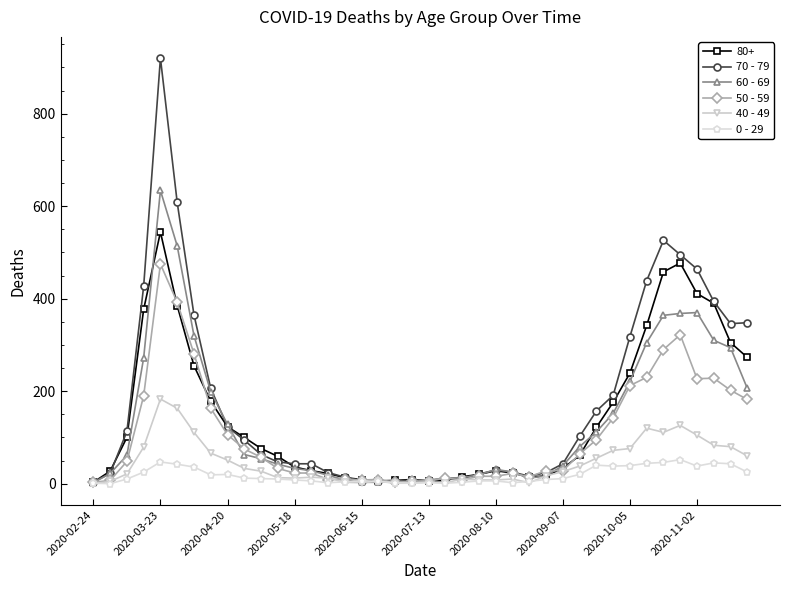

True or false: 80+ has more than 0 points higher than both neighbors.

True